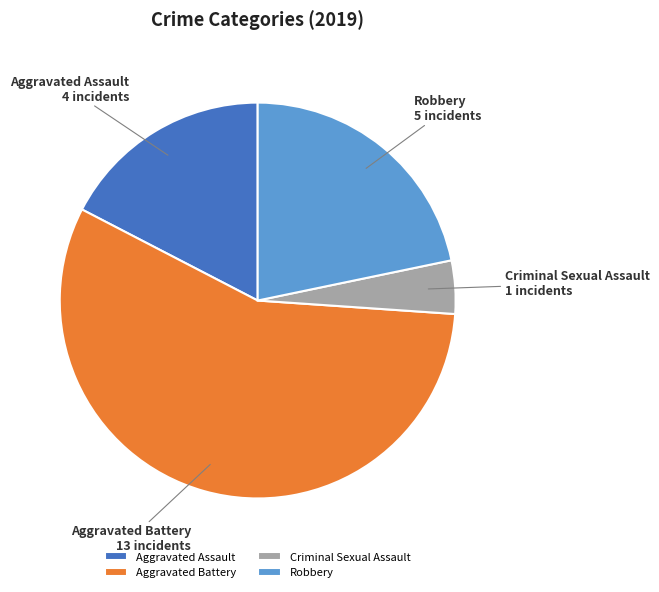

Rank the categories by value from highest to lowest.

Aggravated Battery, Robbery, Aggravated Assault, Criminal Sexual Assault